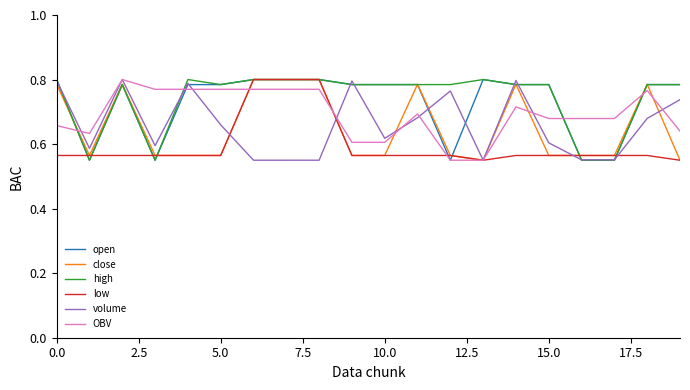

What are all the series names shown in the legend?

open, close, high, low, volume, OBV